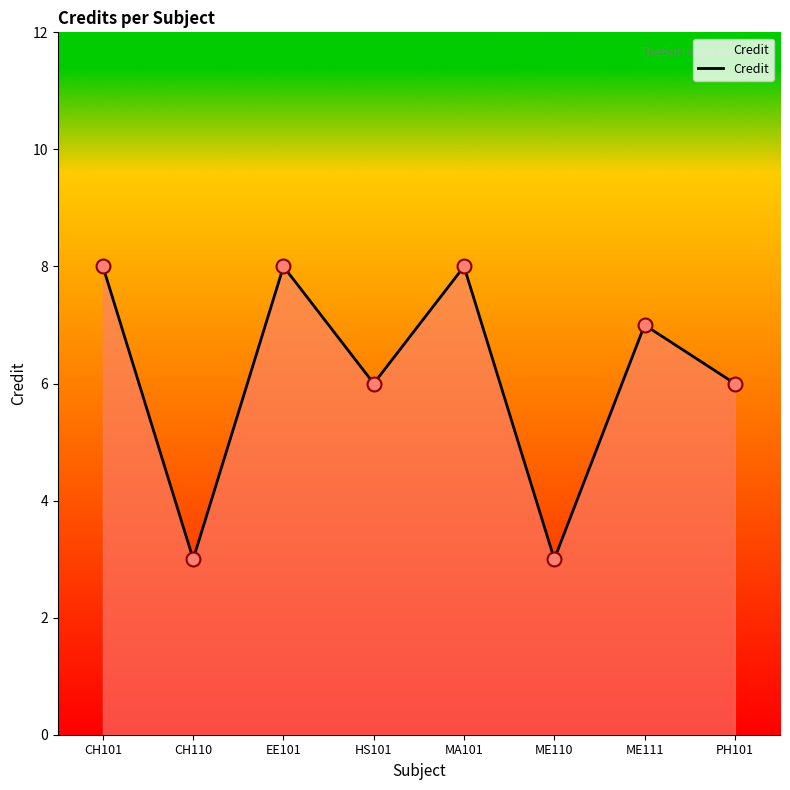

Approximately how many times larger is the value at MA101 compared to PH101?

1.3